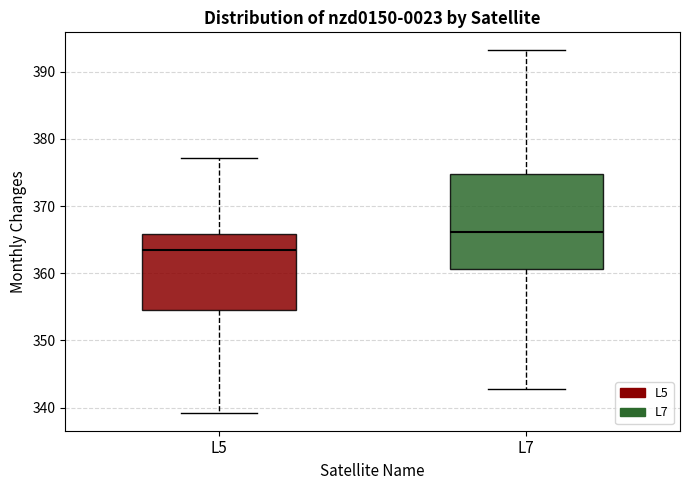

Which box's median line is the lowest?

L5